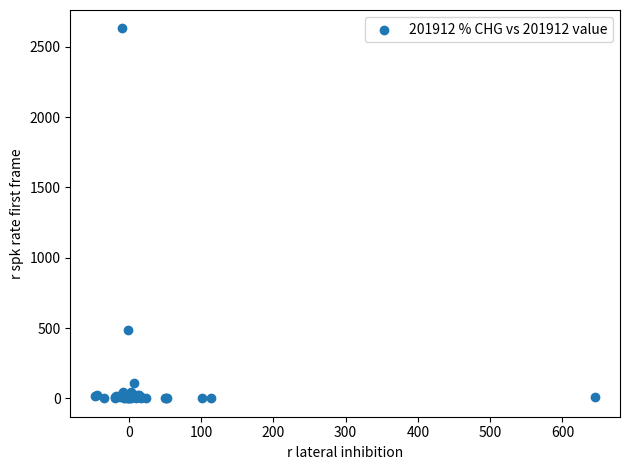

What Y value in the scatter plot is closest to 1315?

489.1